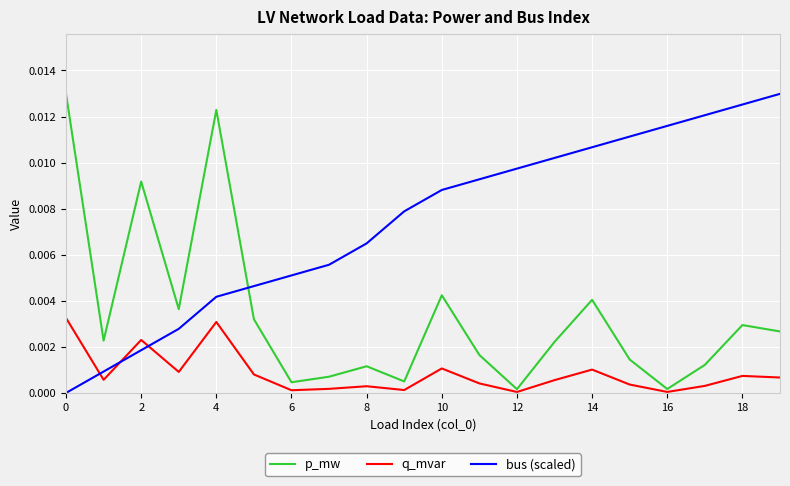

What is the sum of all p_mw values?

0.1